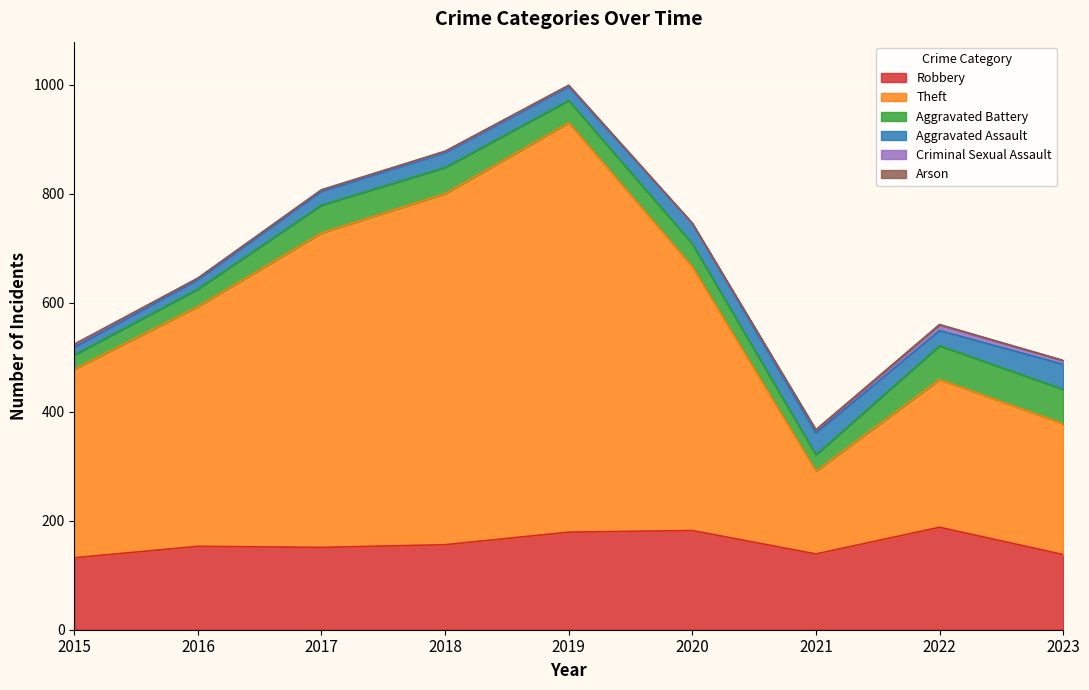

What is the value of the Robbery point at the 4th from the left?

156